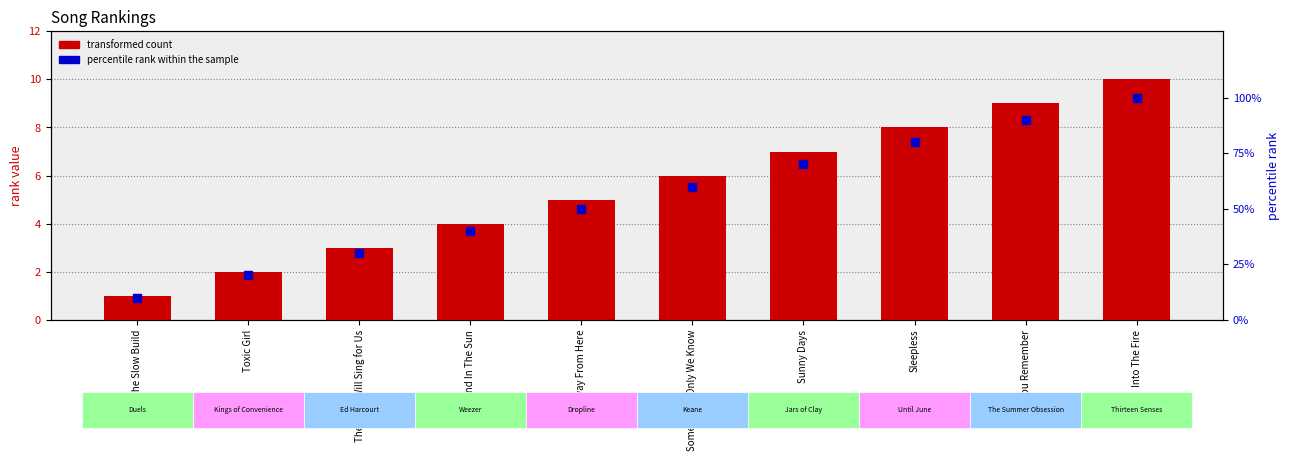

Which series contains the lowest Y value?

transformed count